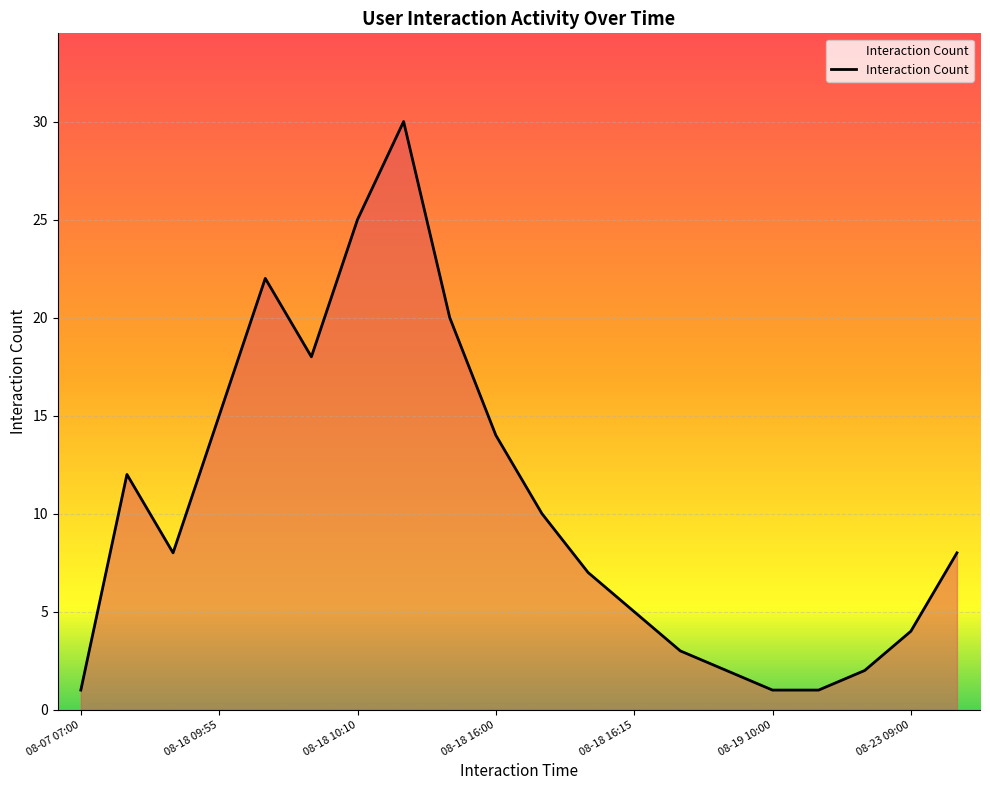

What is the difference between the maximum and minimum values?

29